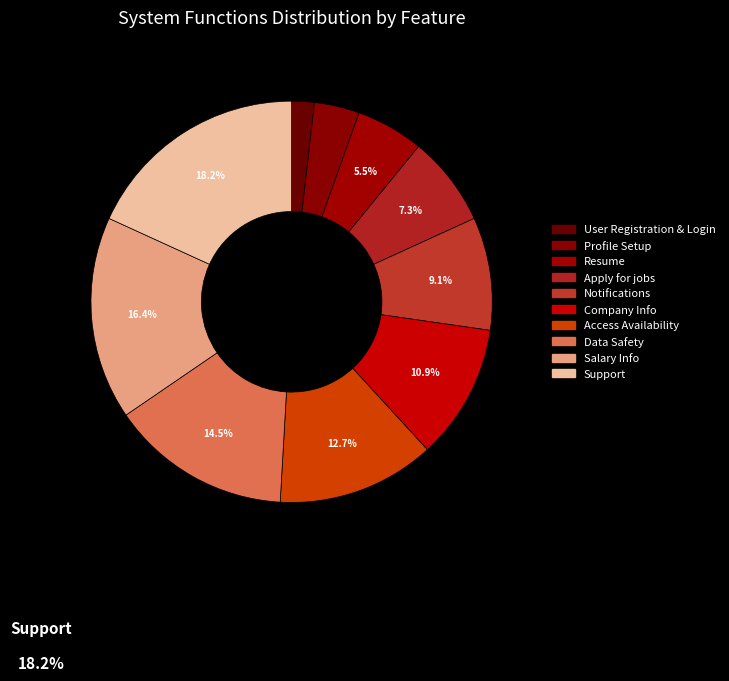

To the nearest percent, what is the average slice percentage?

10%